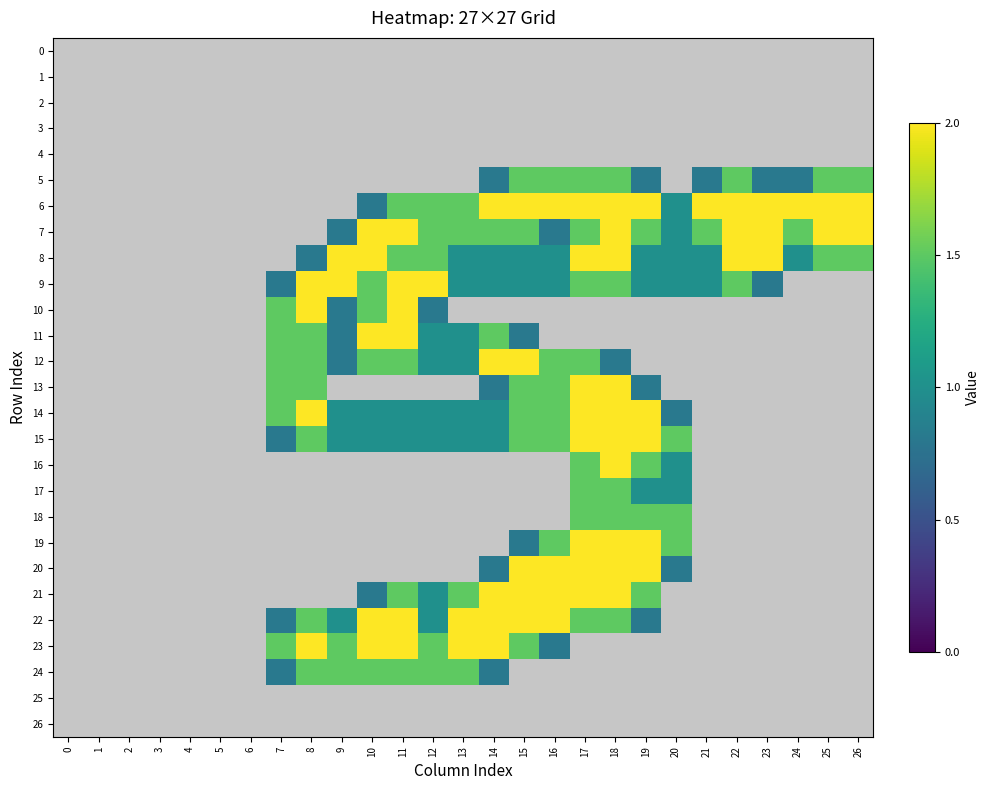

Which series has the largest total across all categories?

6